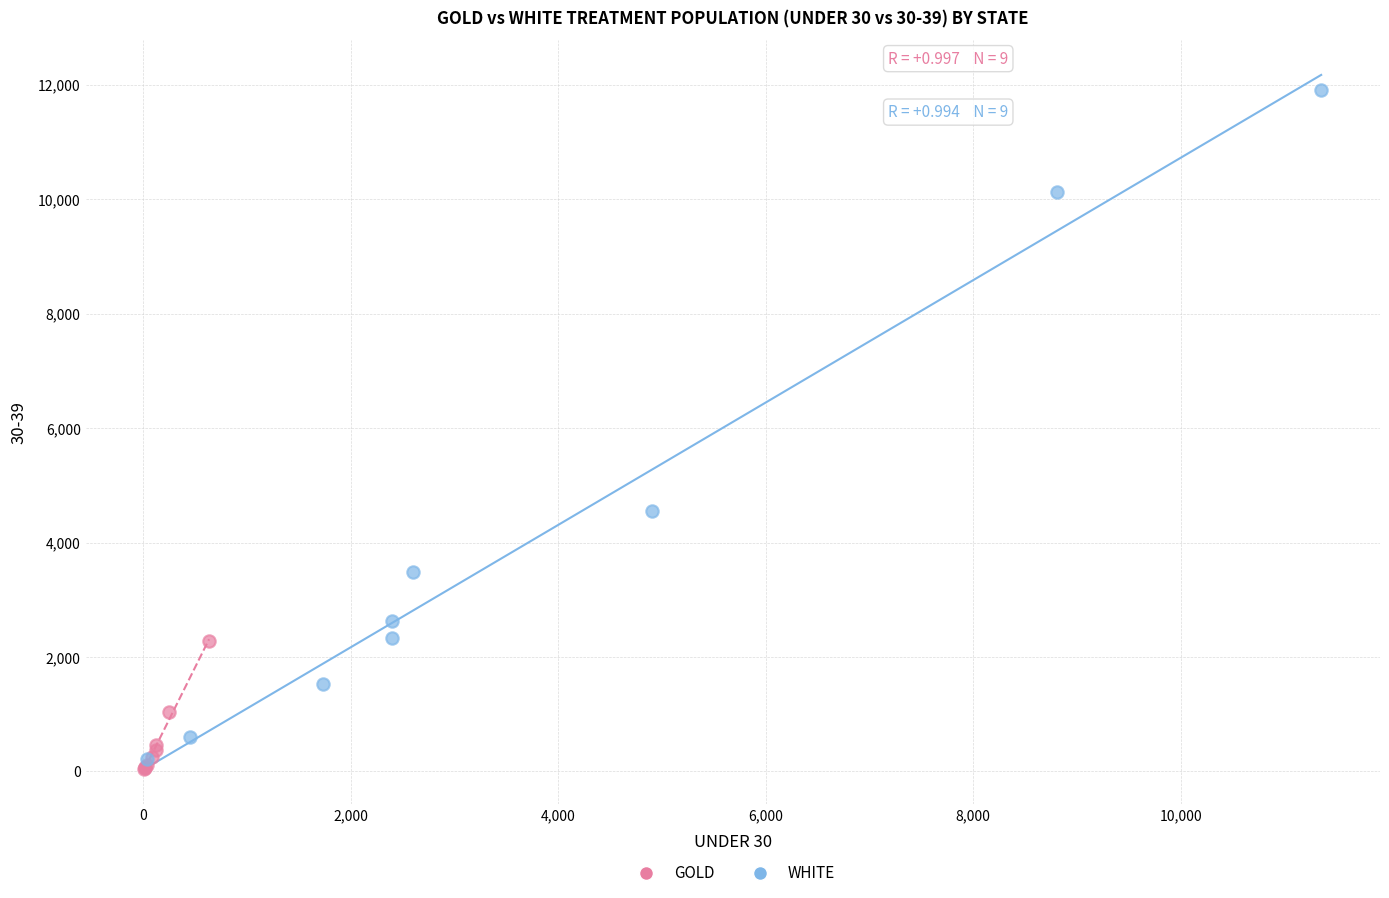

What are all the series names shown in the legend?

GOLD, WHITE